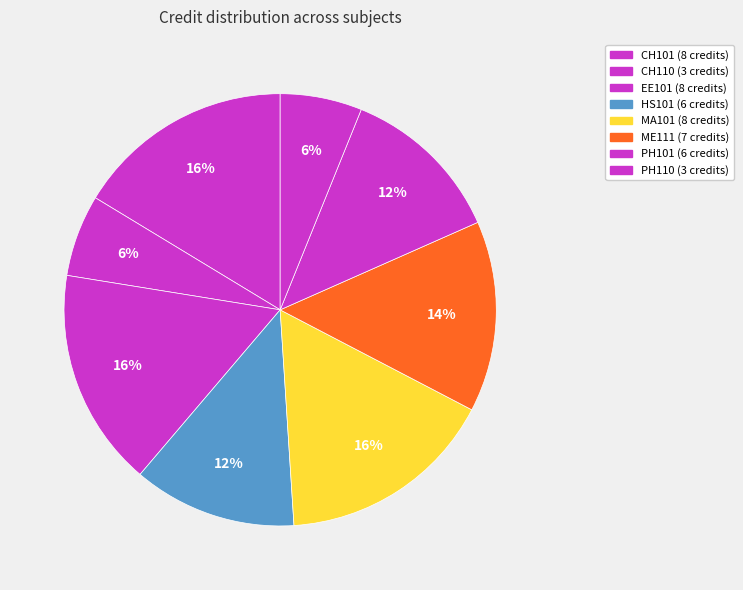

To the nearest percent, what portion does CH101 represent?

16%